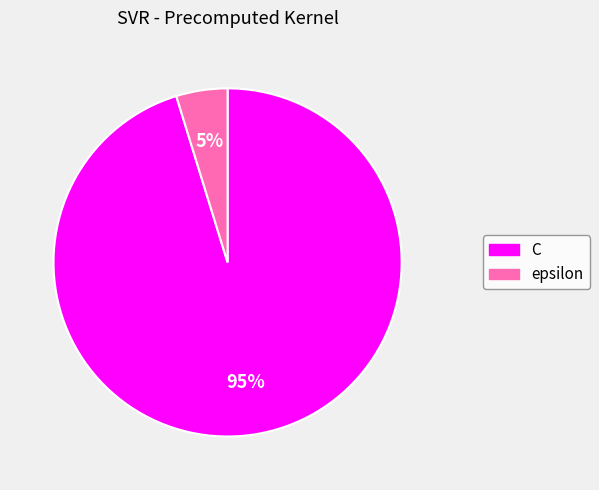

Is there any slice that represents more than half of the pie?

Yes